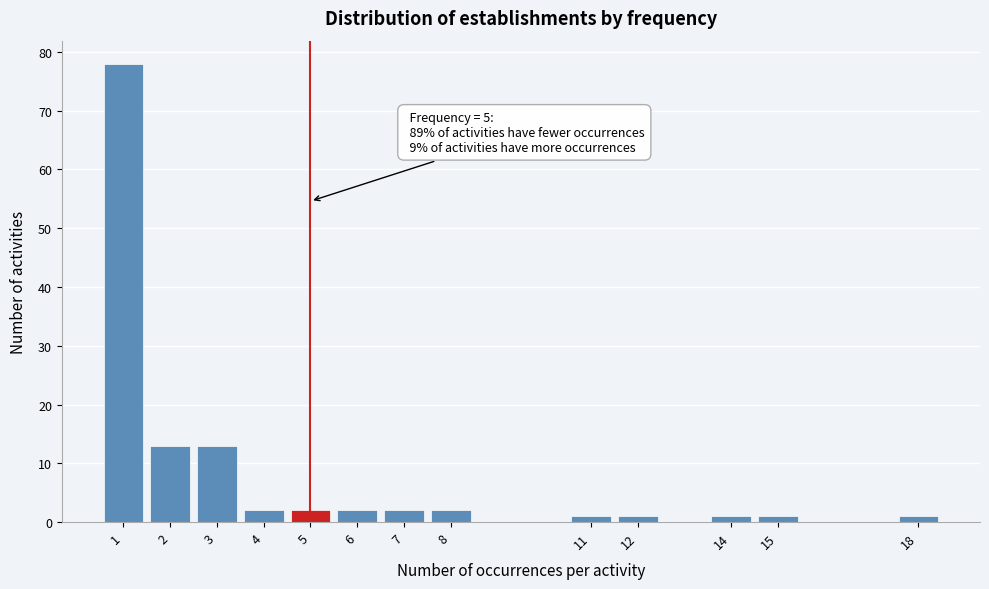

Reading left to right, what are all the values shown in this chart?

1=78	2=13	3=13	4=2	5=2	6=2	7=2	8=2	11=1	12=1	14=1	15=1	18=1